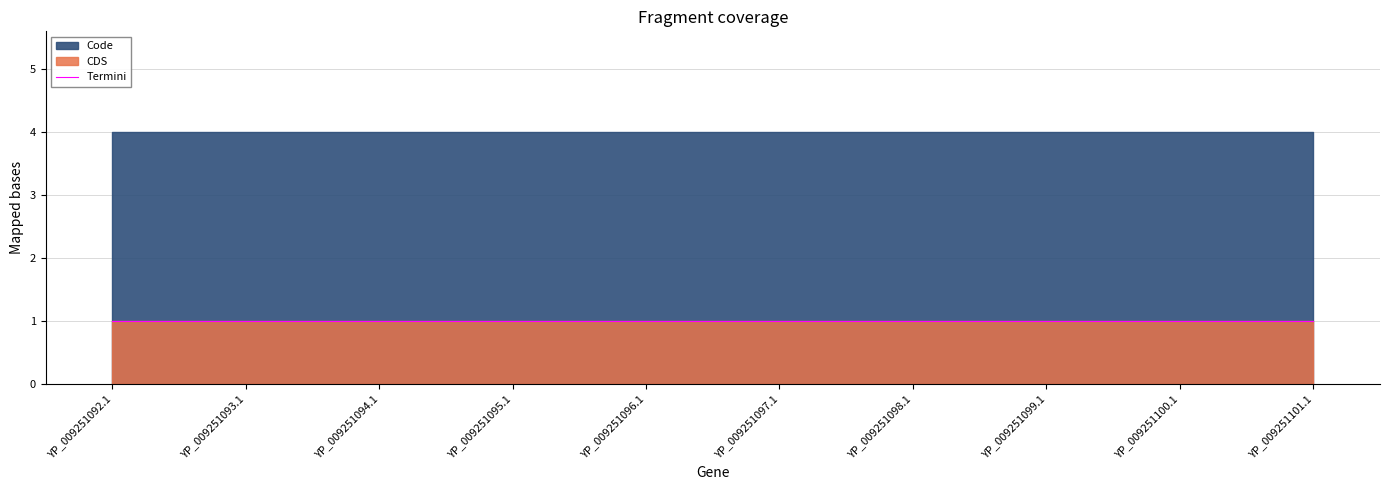

Rank the series at YP_009251094.1 from highest to lowest value.

Code, CDS